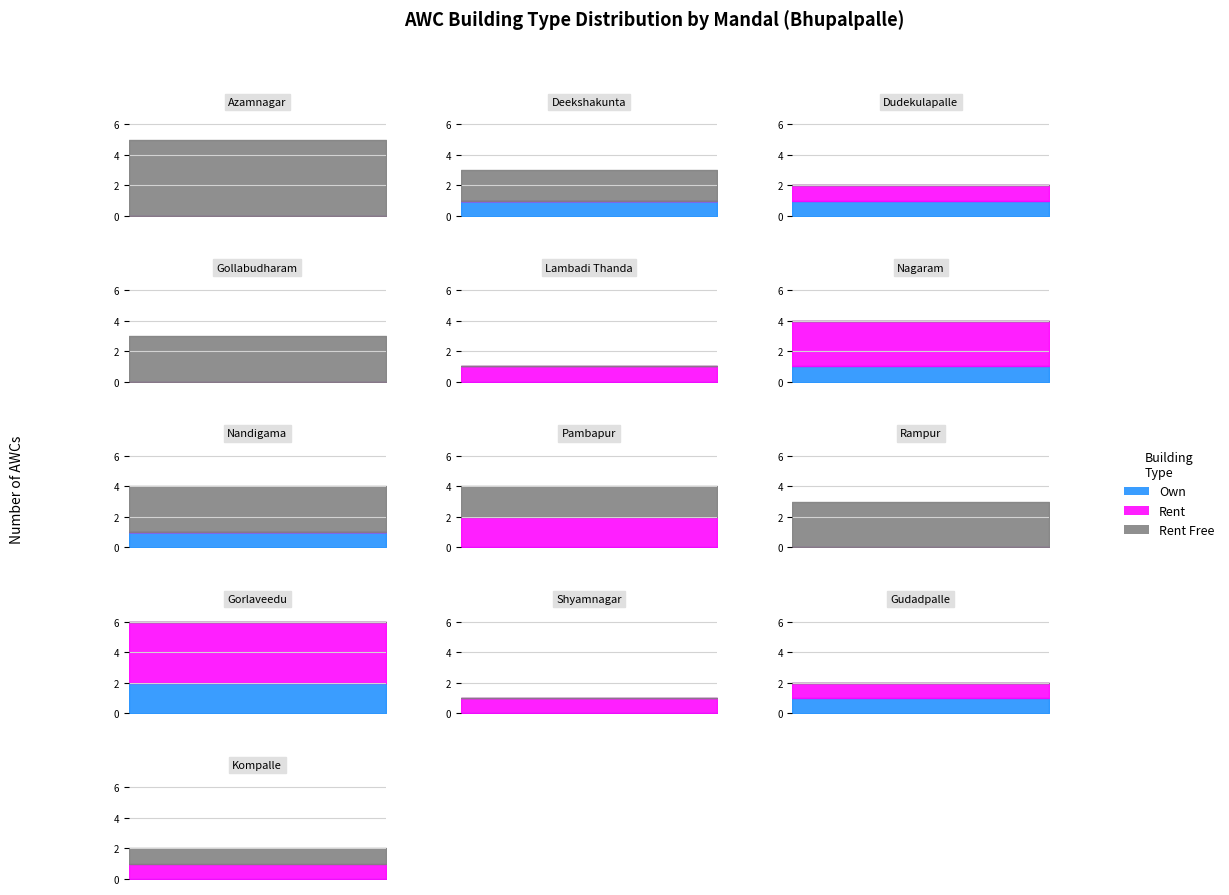

At which category does Rent Free reach its first local peak?

3